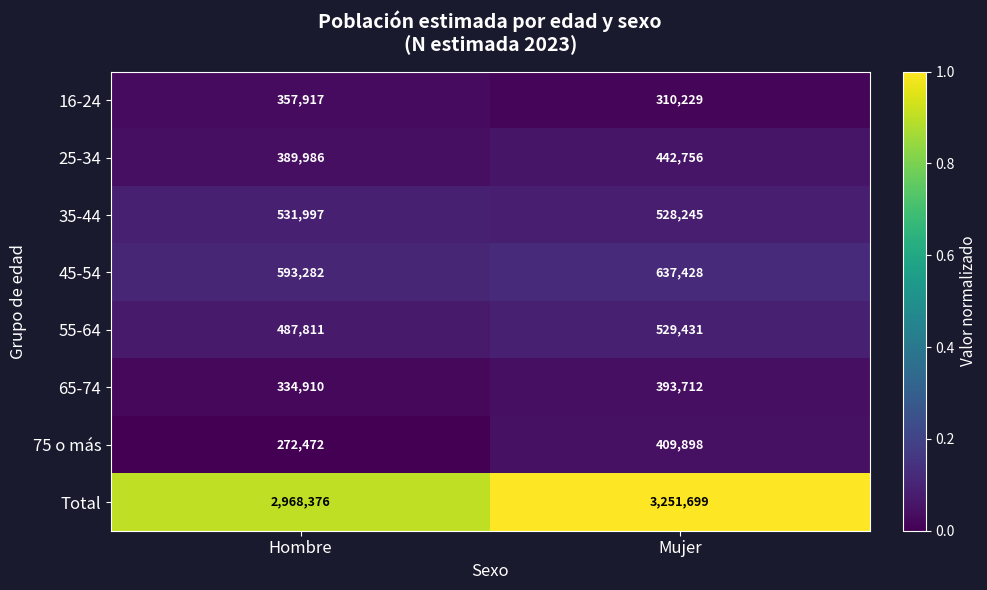

What is the total value across all series at Mujer?

6503398